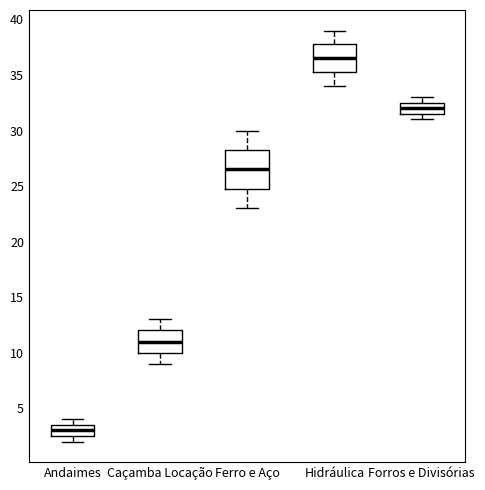

Where is the lower edge of the box for Forros e Divisórias on the y-axis? The values are not printed on the chart, so give them approximately, as read against the axis.

31.5